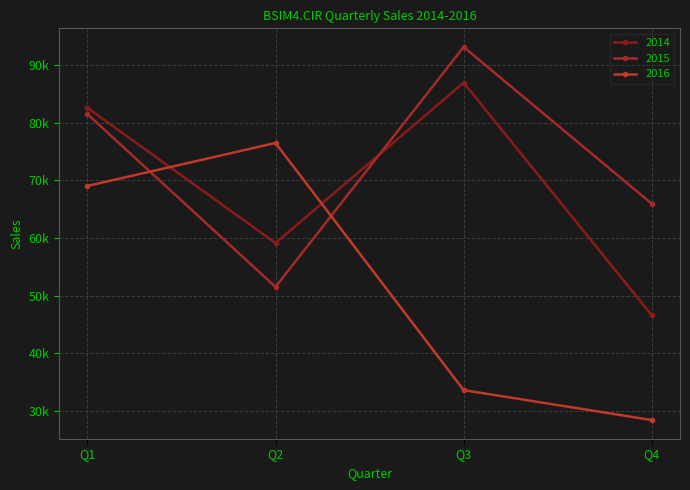

Reading right to left, what are all the values shown in this chart?

2014: 46565	86976	59133	82623
2015: 65961	93181	51503	81527
2016: 28374	33576	76507	69038